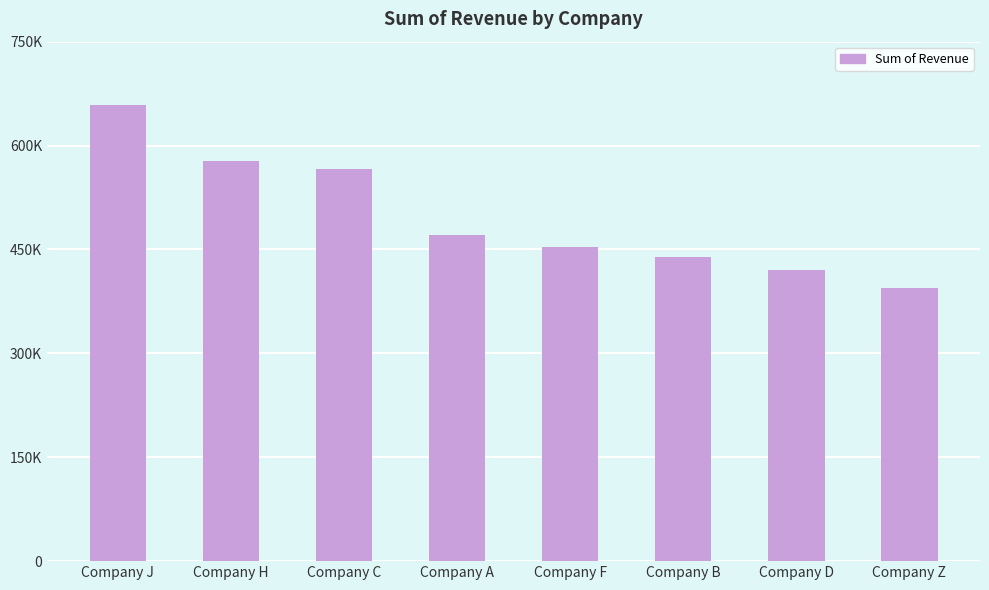

At which label is the value closest to 526421?

Company C